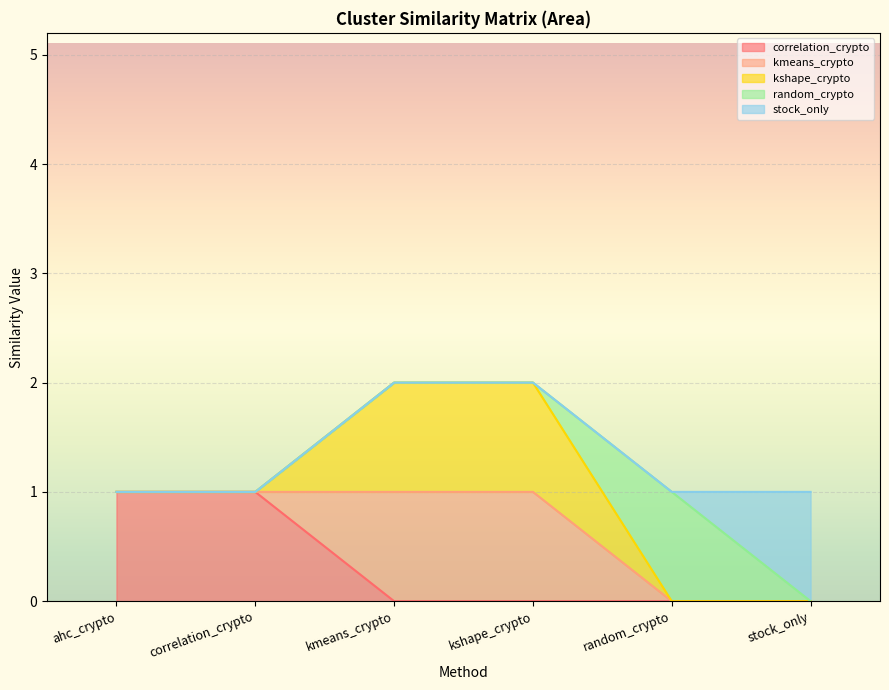

True or false: stock_only and random_crypto cross at least once.

True